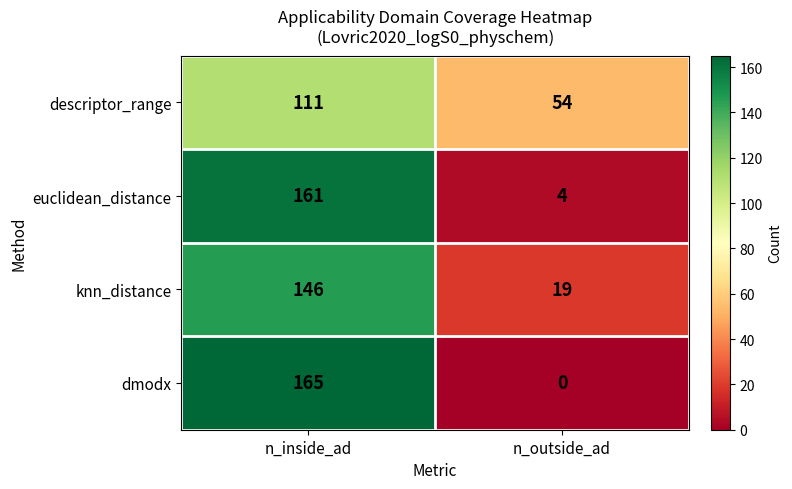

At which category is the sum across all series the highest?

n_inside_ad